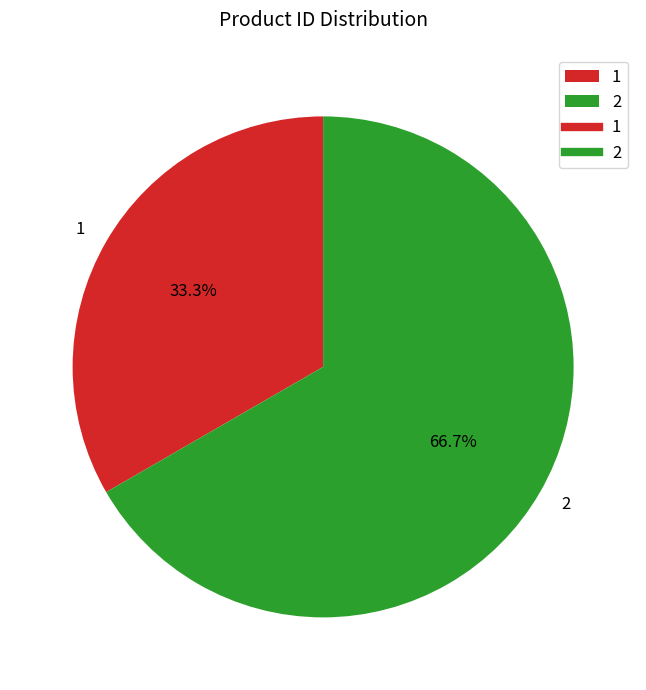

To the nearest percent, what portion does 1 represent?

33%